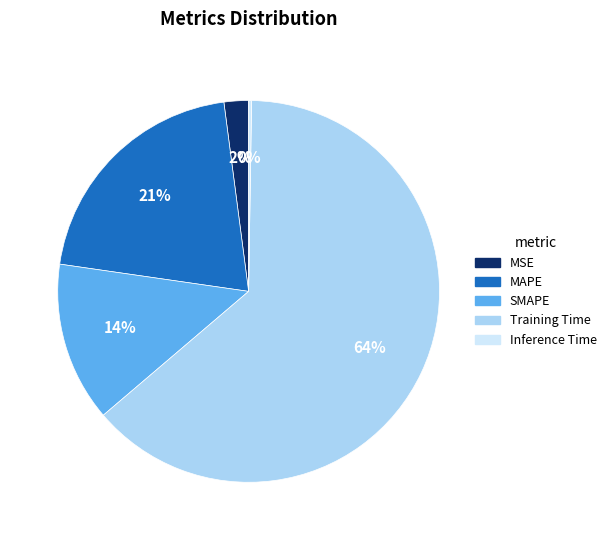

The SMAPE slice represents 8% of the pie. True or false?

False